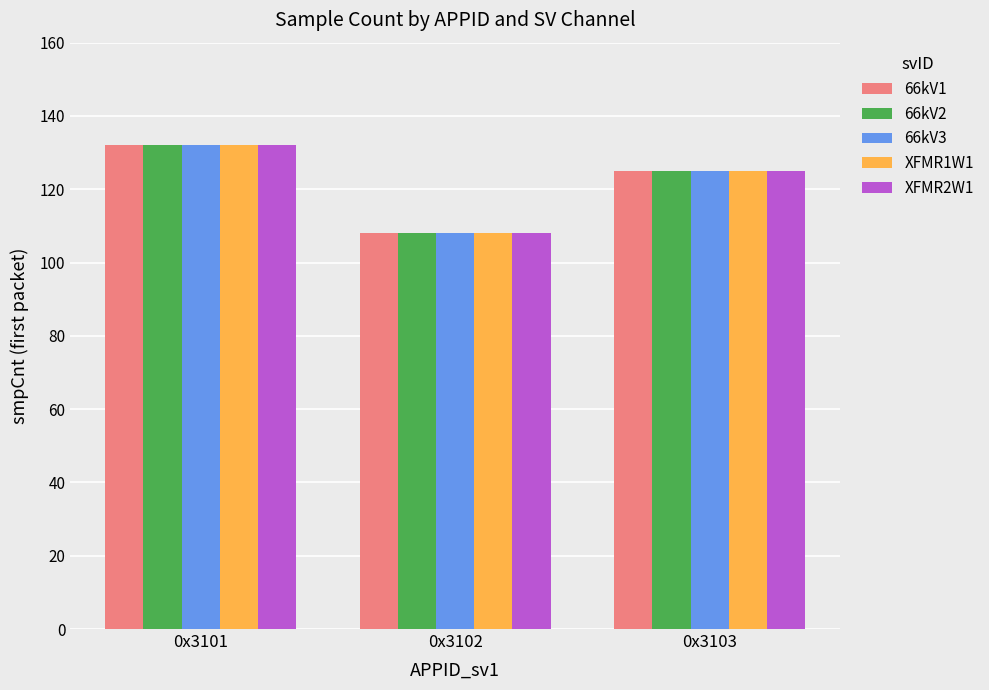

At which category is the sum across all series the highest?

0x3101